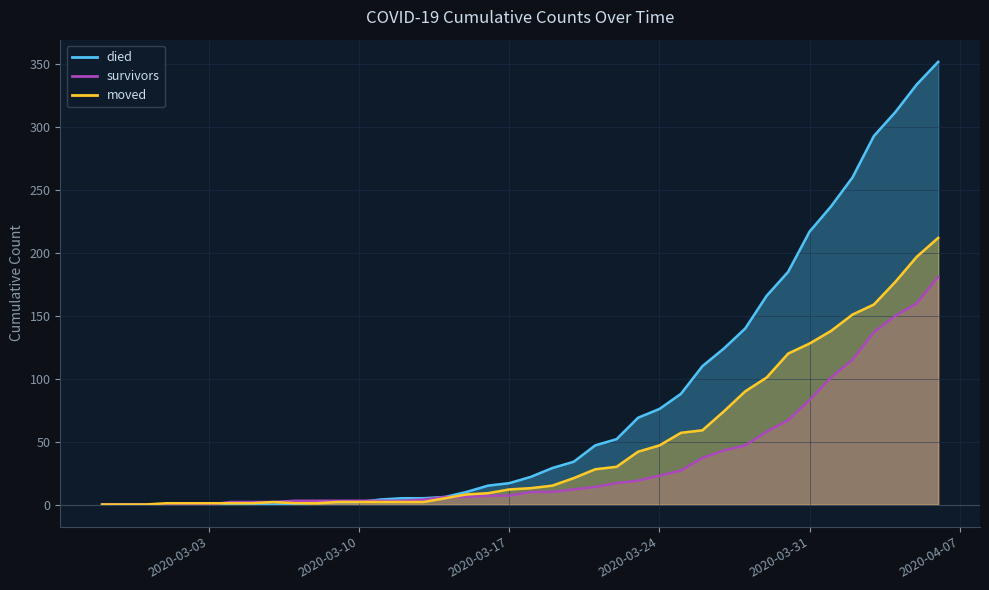

What position from the left is 2020-03-22?

25